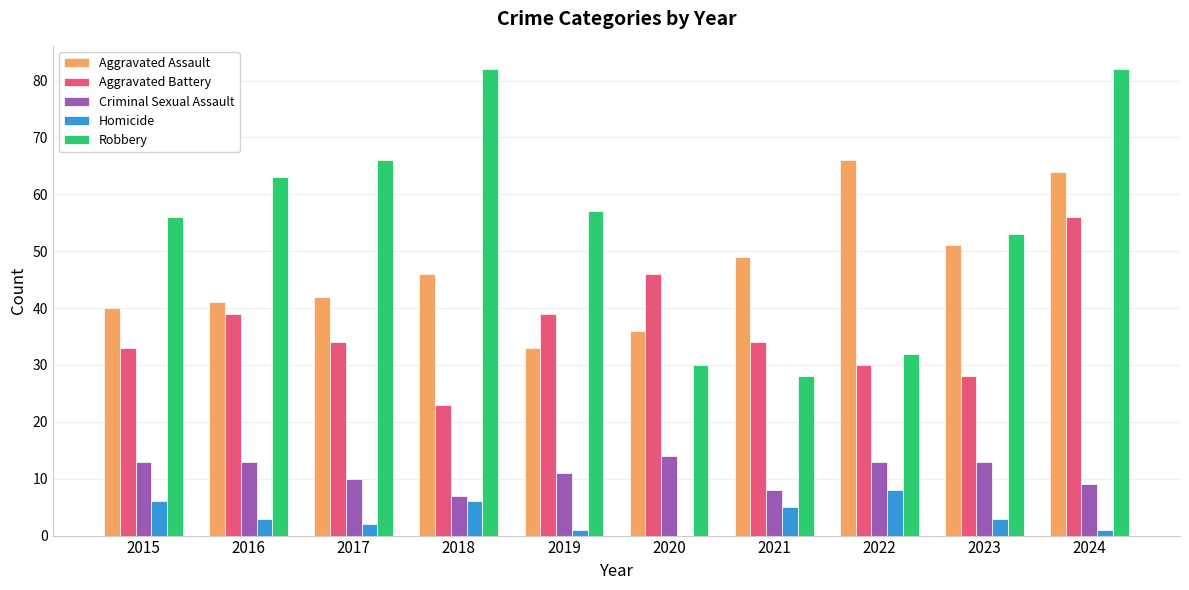

What is the sum of all Criminal Sexual Assault values?

111